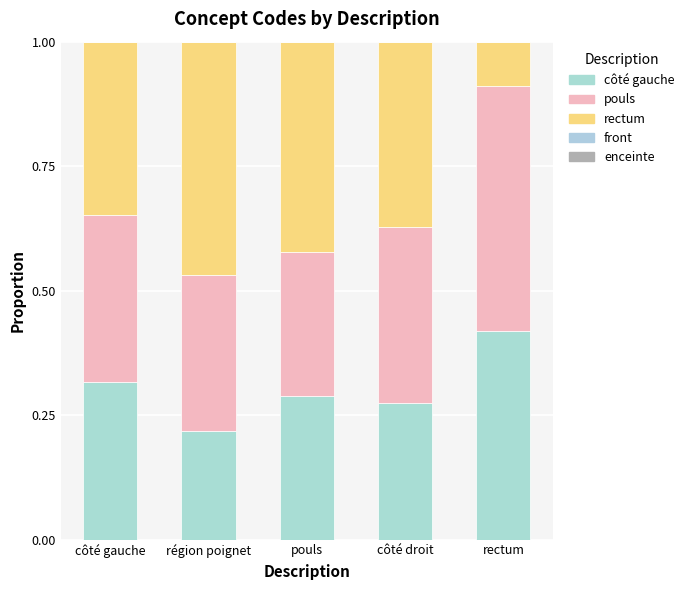

List the series in order of their peak value, lowest first.

front, enceinte, côté gauche, rectum, pouls